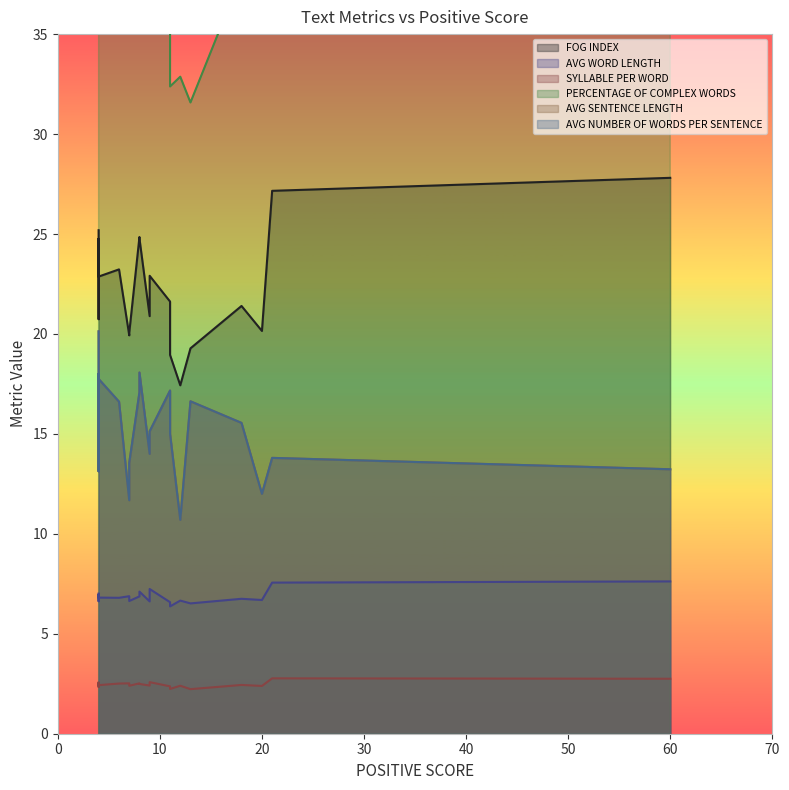

Is it true that AVG SENTENCE LENGTH equals 12.0 at 20?

True